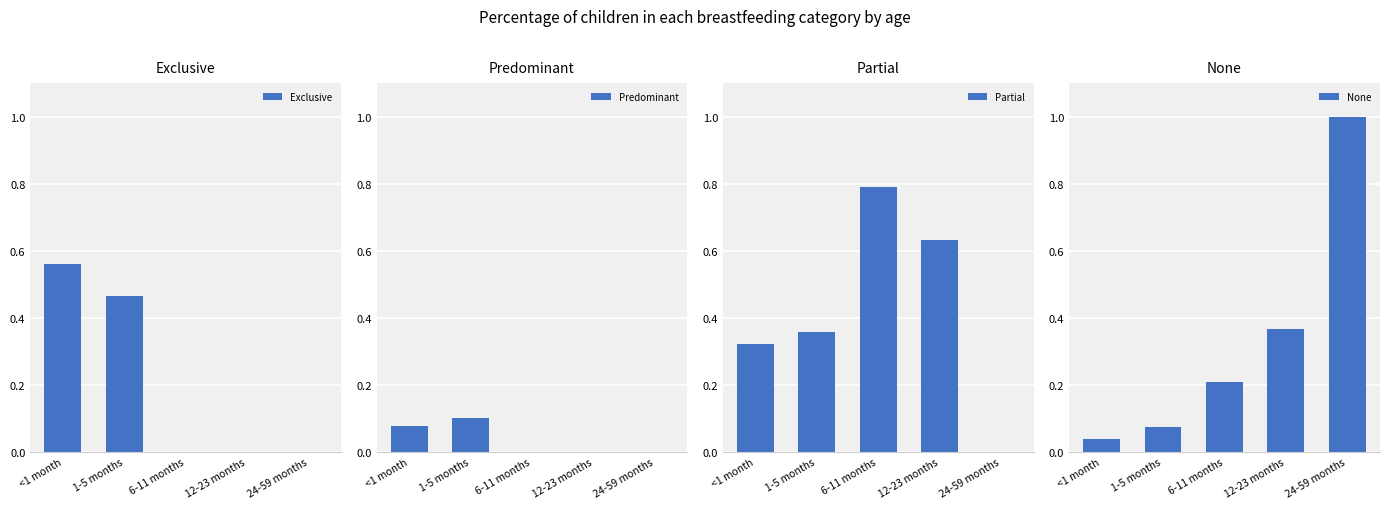

At how many categories does at least one series exceed 0?

5